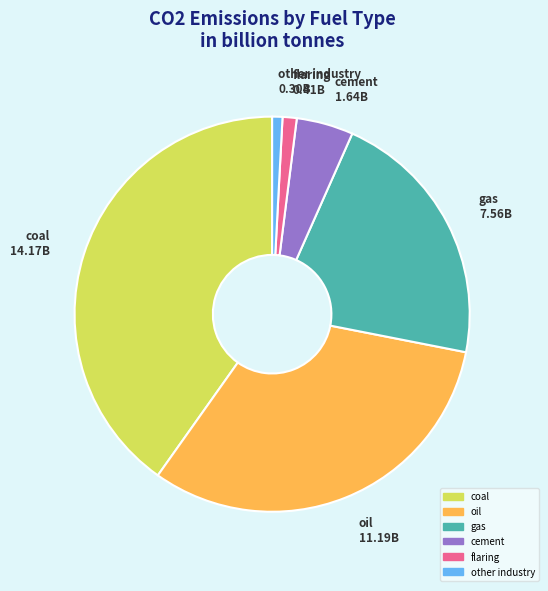

What is the largest slice in the pie chart?

coal